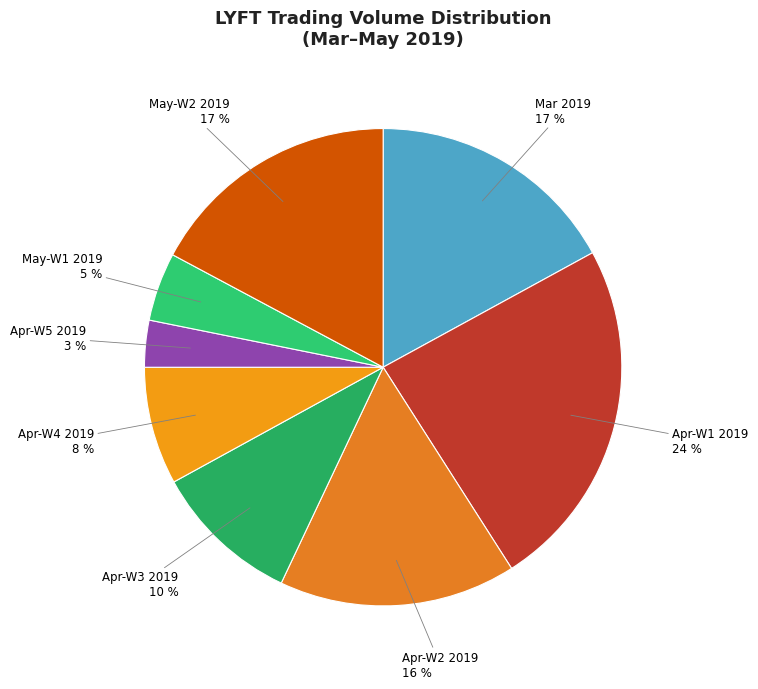

What is the largest slice in the pie chart?

Apr-W1 2019